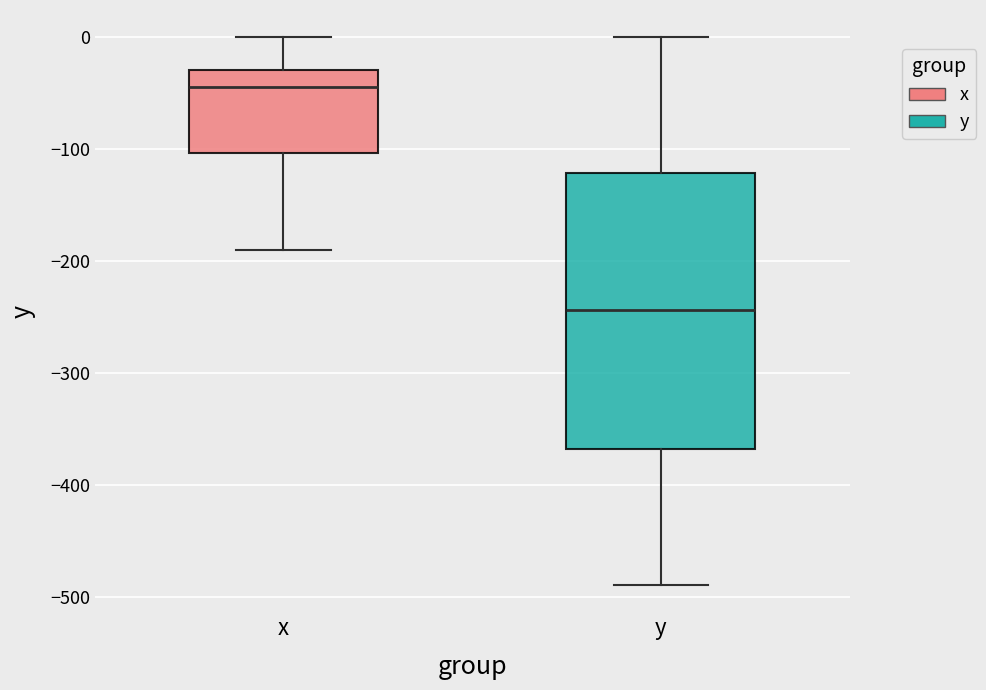

Which box's median line is the lowest?

y